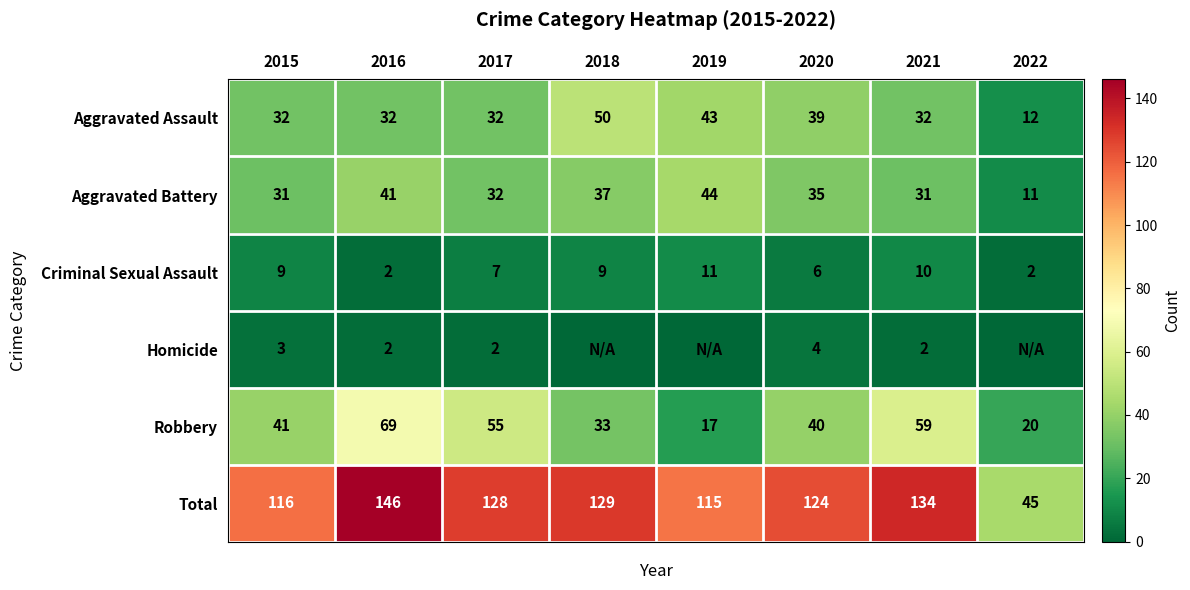

Which category has the highest value across all series?

2016